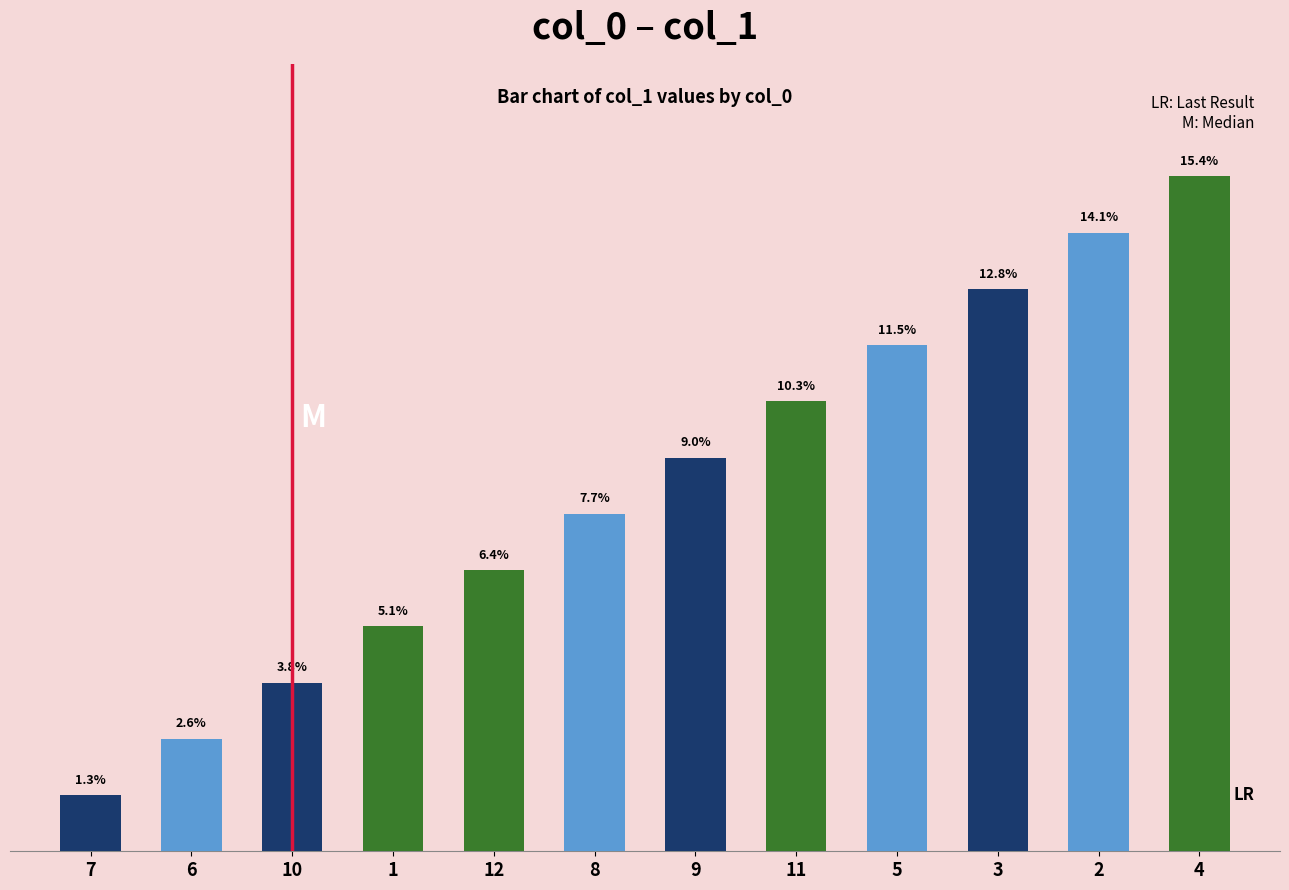

What is the ratio of the value at 2 to the value at 10?

3.7